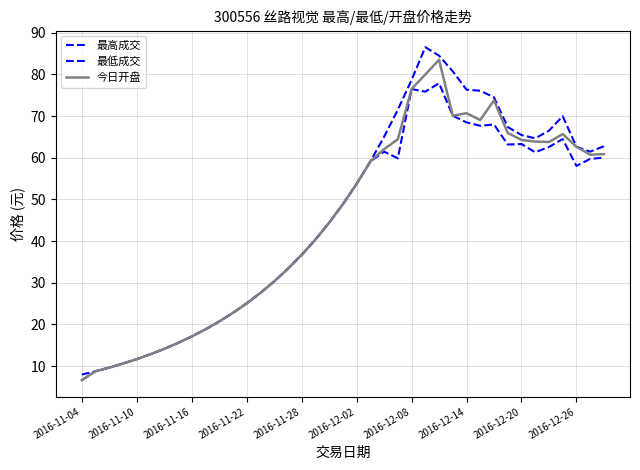

Rank the series by their average value, from lowest to highest.

最低成交, 今日开盘, 最高成交